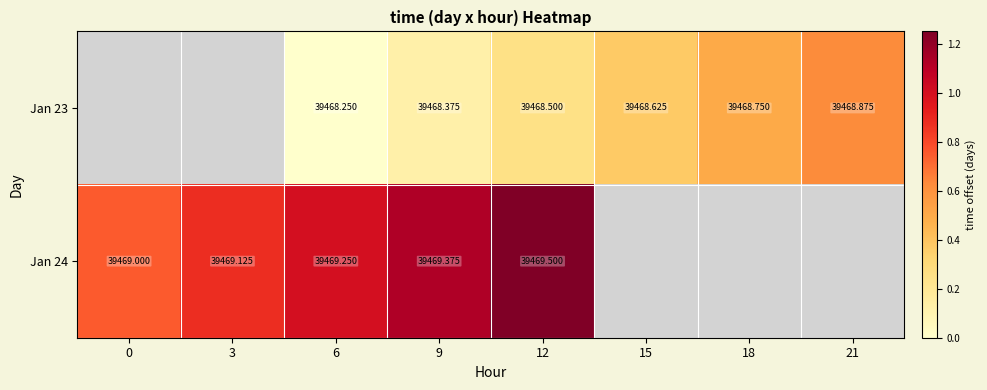

Is it true that Jan 24 equals 0.8 at 0?

True